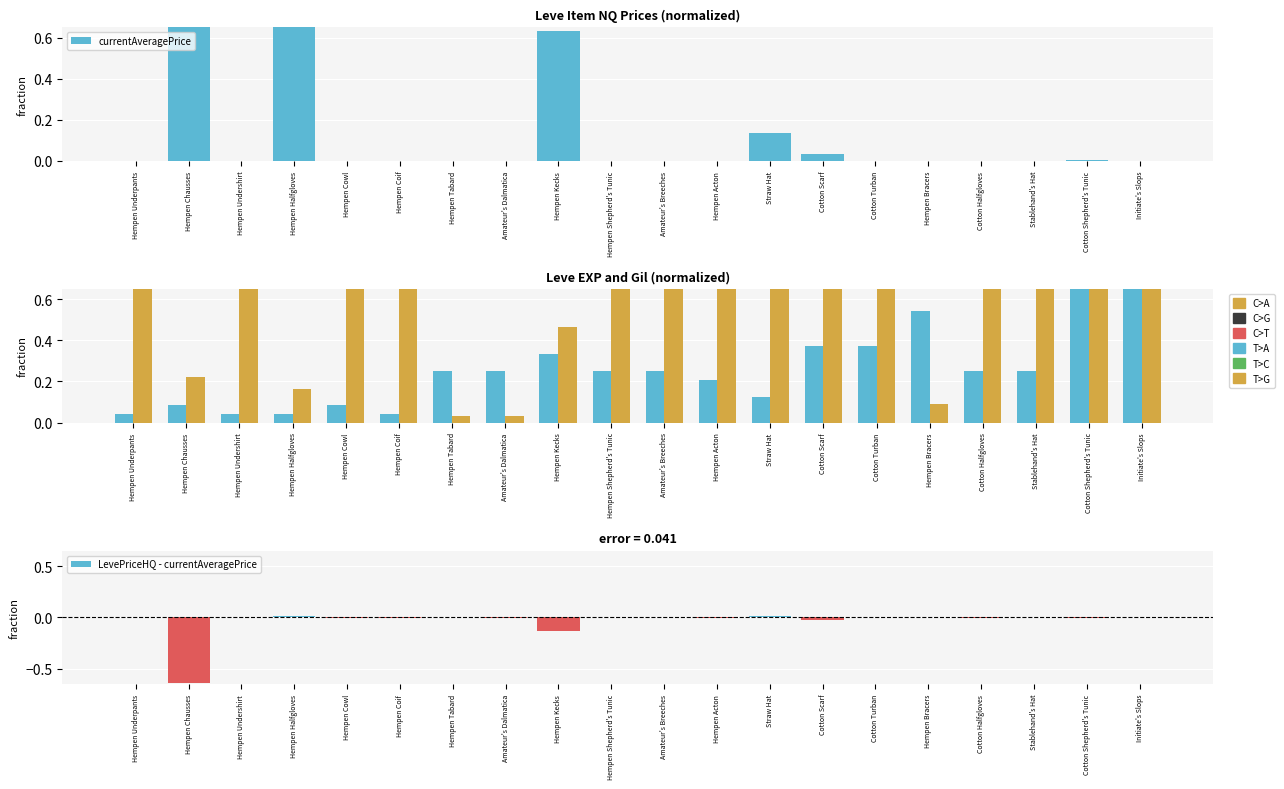

Rank the series by their average value, from highest to lowest.

Leve Gil, Leve EXP, currentAveragePrice, LevePriceHQ - currentAveragePrice